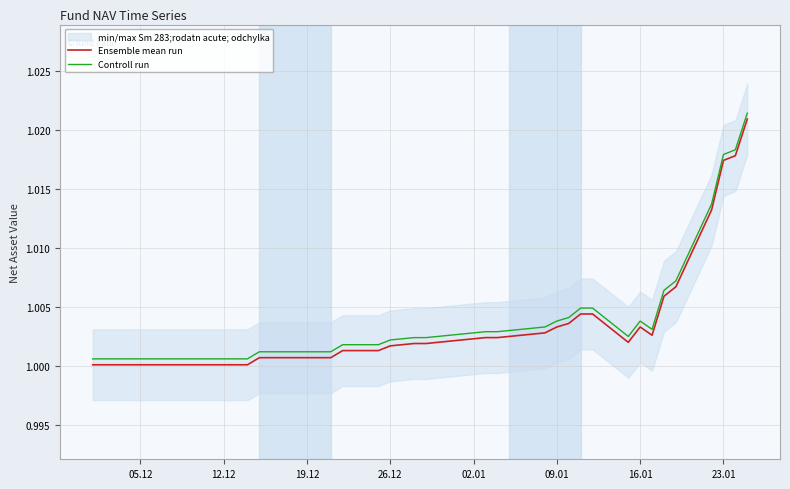

List the series in order of their peak value, highest first.

Controll run, Ensemble mean run